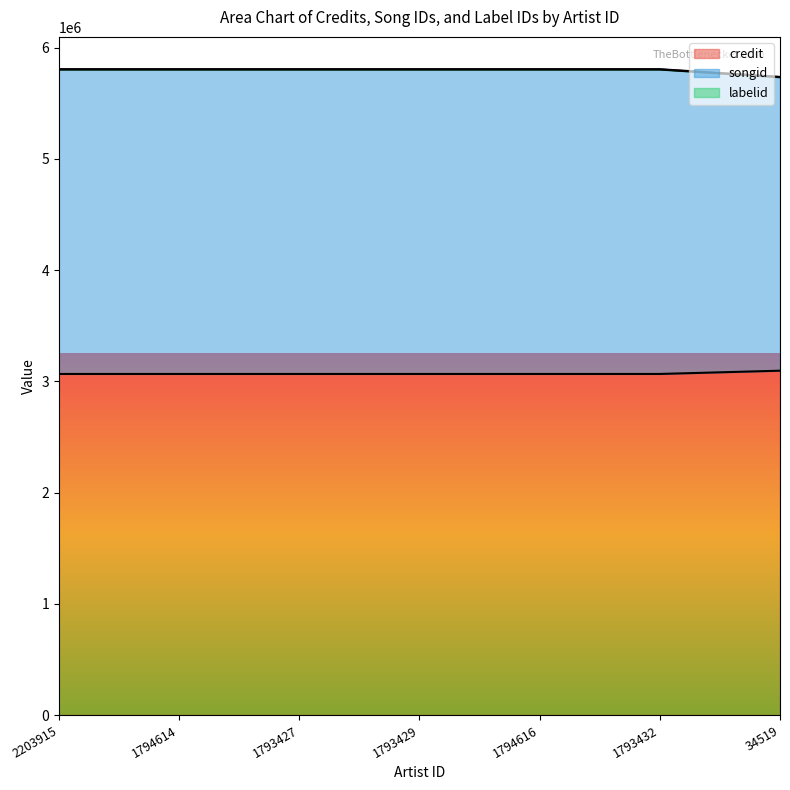

Between 1793427 and 34519, which series saw the biggest shift?

songid